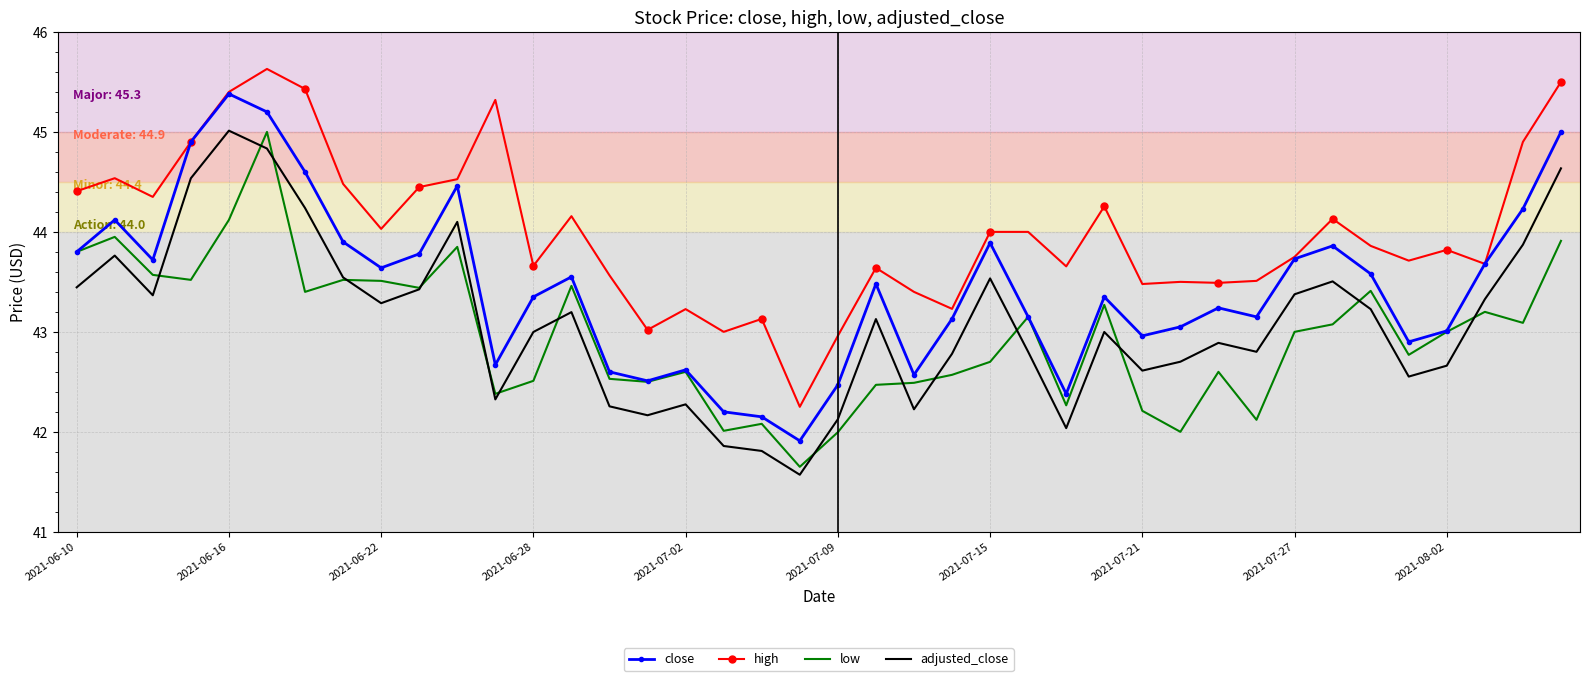

Which series has the largest total across all categories?

high